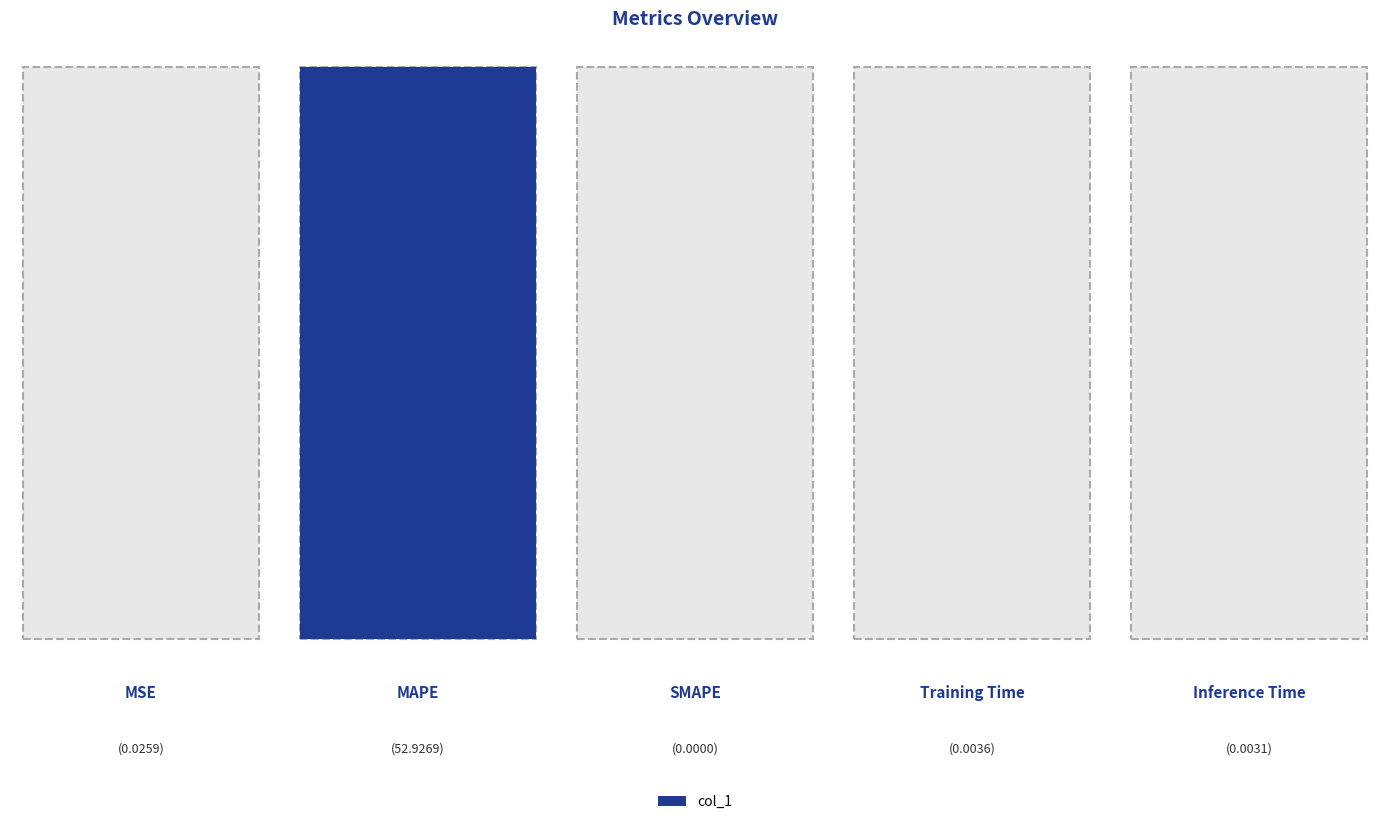

What is the sum of all values?

53.0